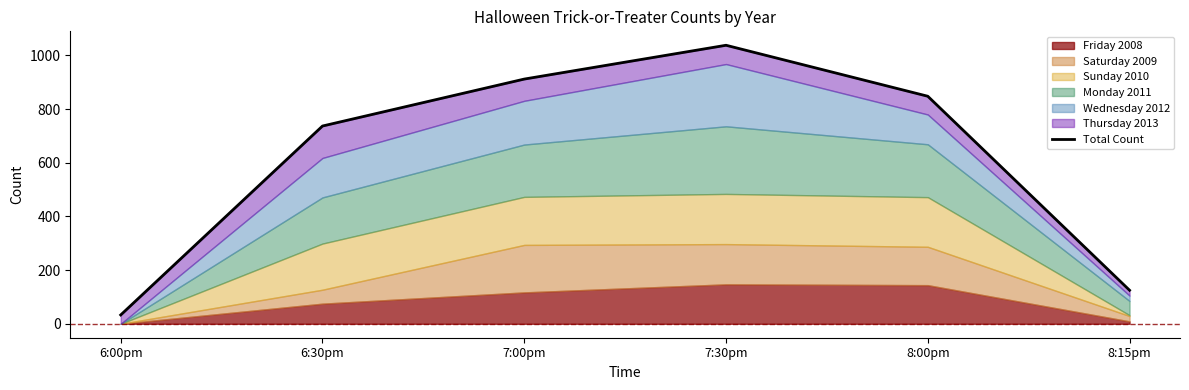

What position from the left is 8:00pm?

5